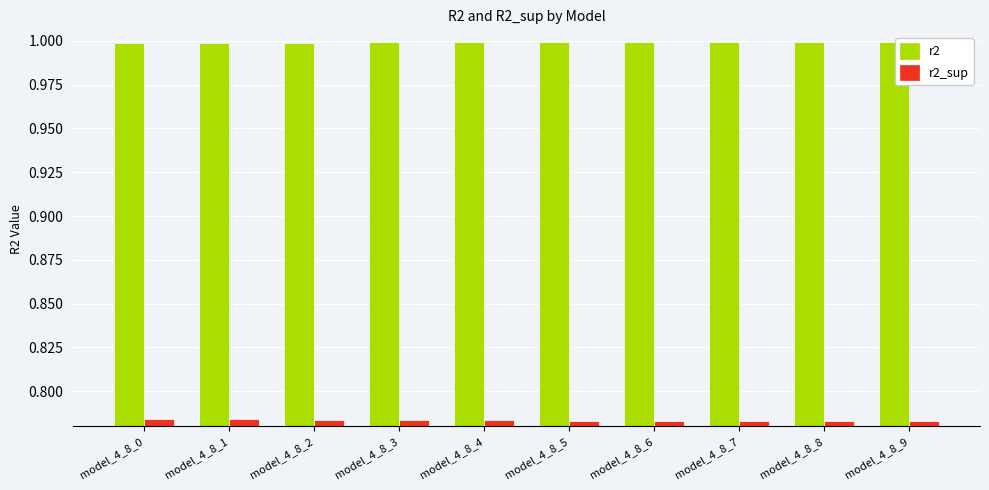

Rank the series by their average value, from lowest to highest.

r2_sup, r2